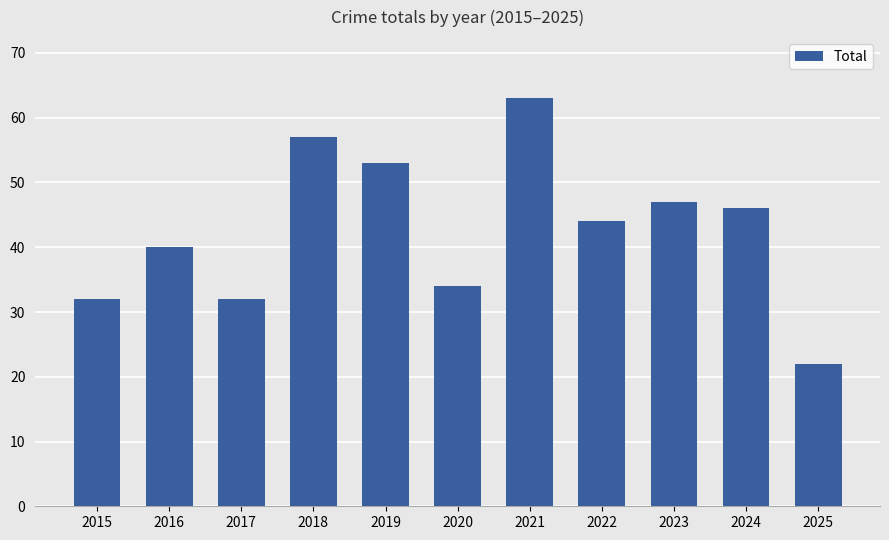

What is the sum of the values at 2020 and 2022?

78